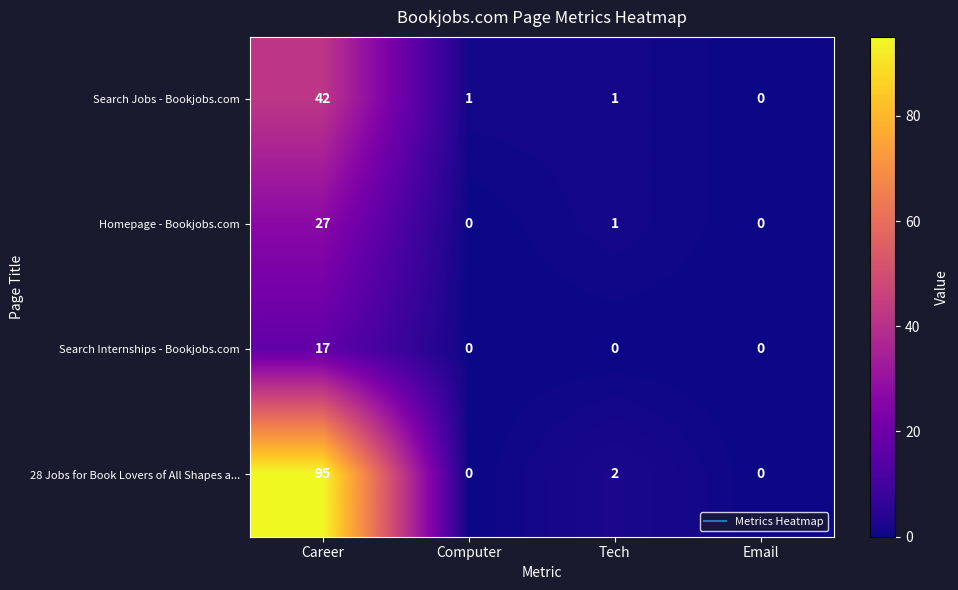

Which series has the largest range (max minus min)?

28 Jobs for Book Lovers of All Shapes a...